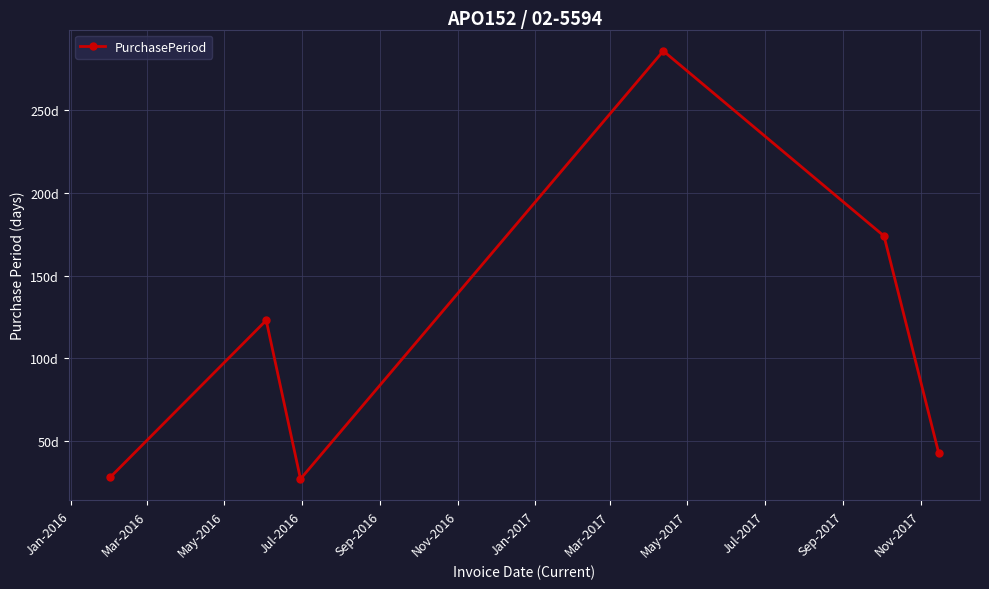

Is this an area chart (filled region under the line)?

No